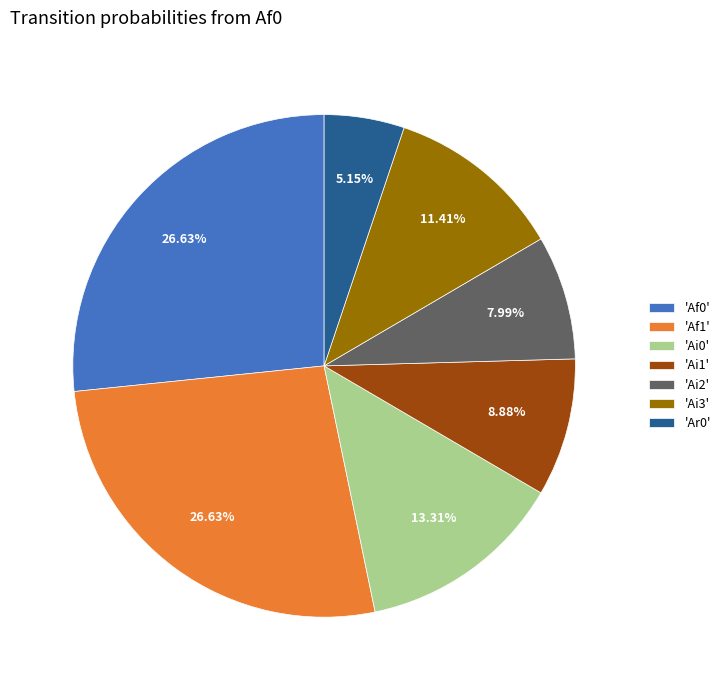

Is the sum of 'Ai1' and 'Ai2' greater than half?

No